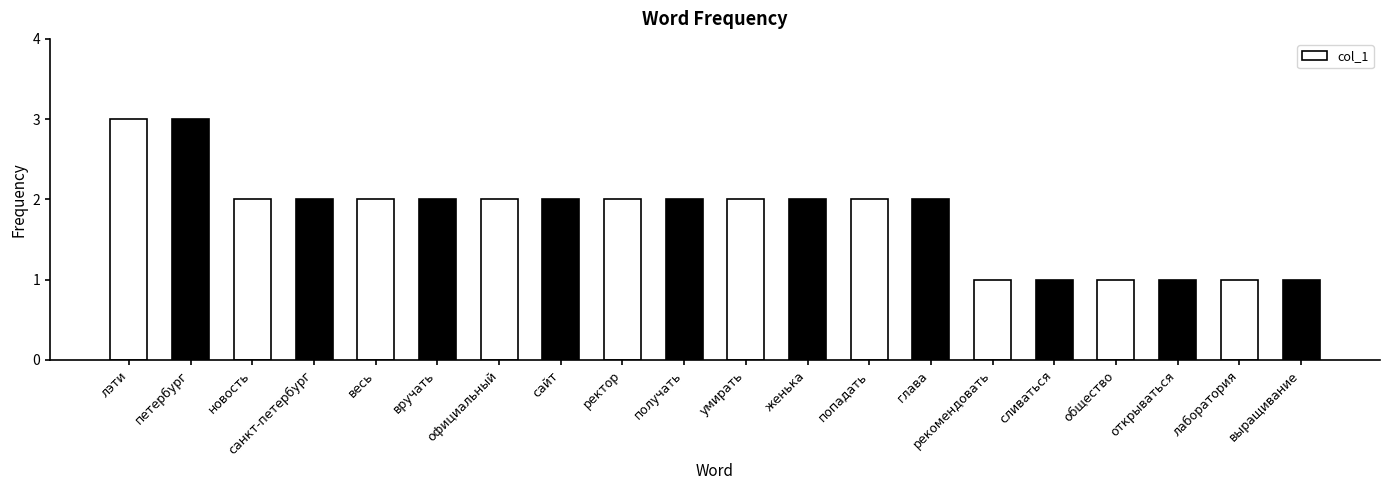

What is the sum of the values at попадать and петербург?

5